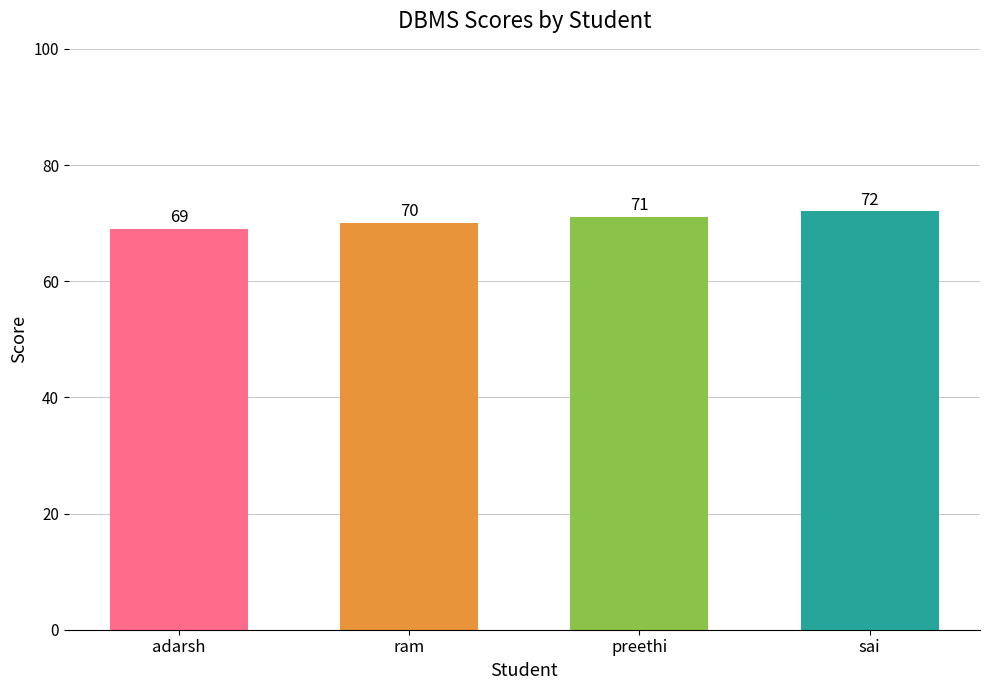

At which category does the chart reach its minimum across all series?

adarsh